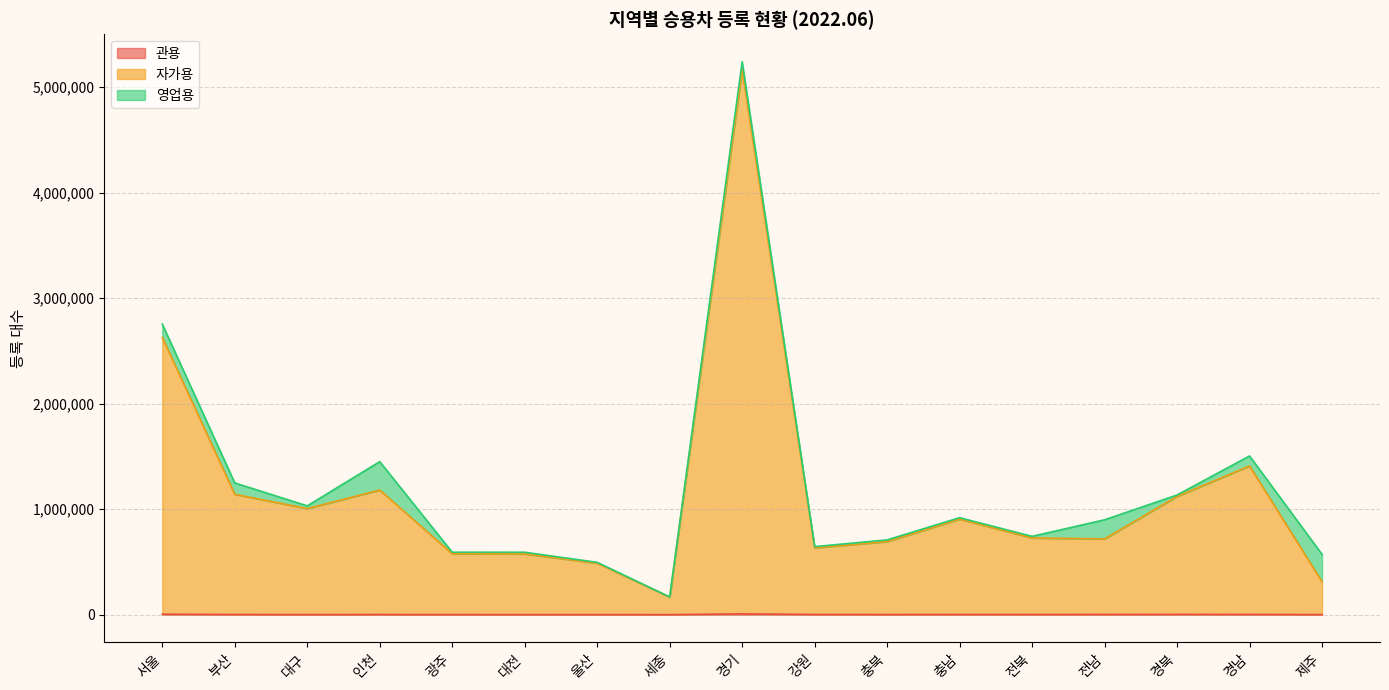

Which has a higher value, 인천 or 경북?

경북